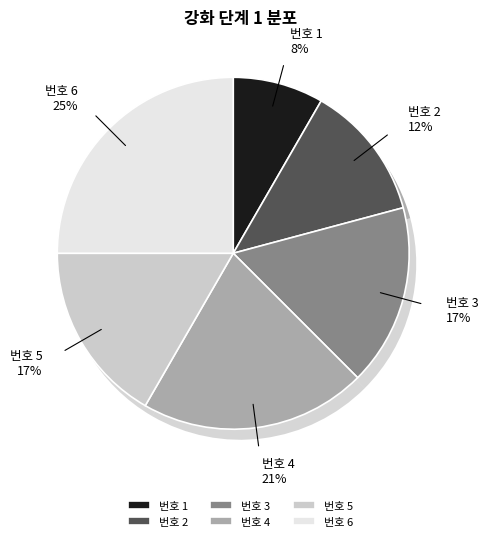

To the nearest percent, what is the average slice percentage?

17%